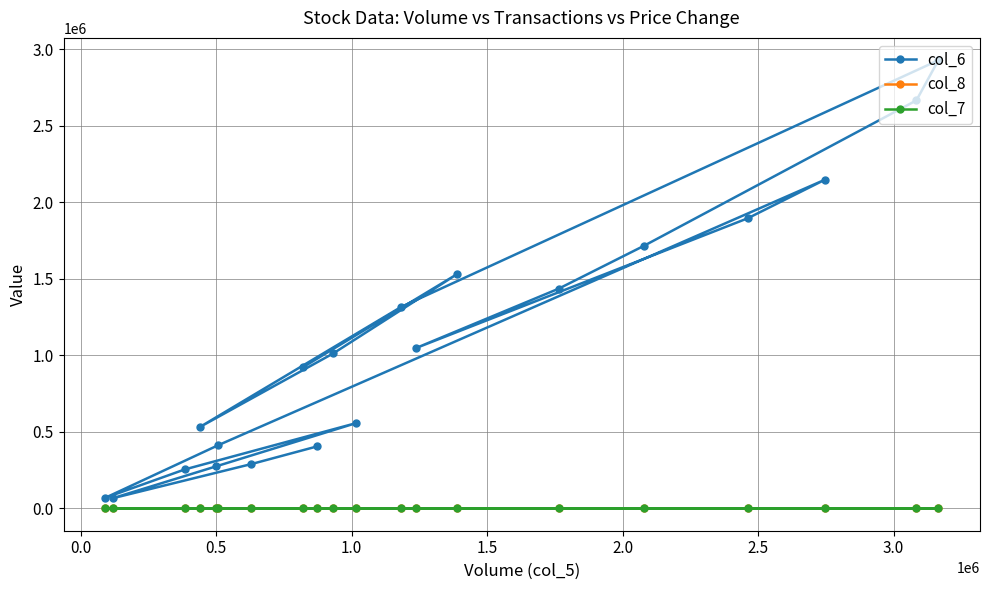

List the series in order of their peak value, lowest first.

col_7, col_8, col_6